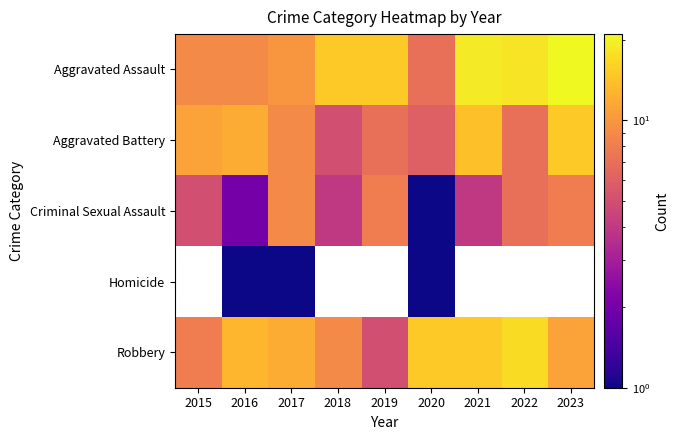

Which has a higher value, 2018 or 2020?

2018